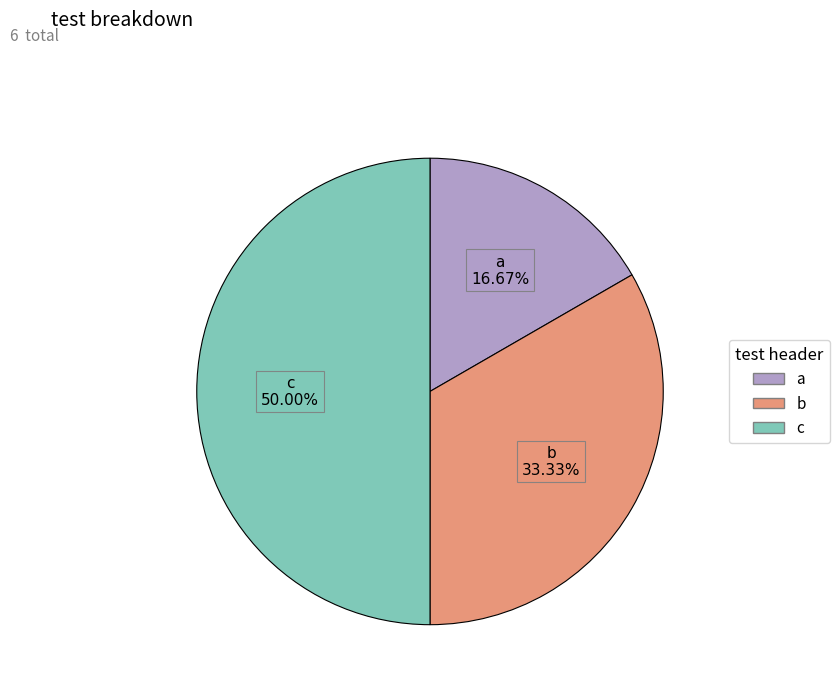

How many segments does this pie chart have?

3